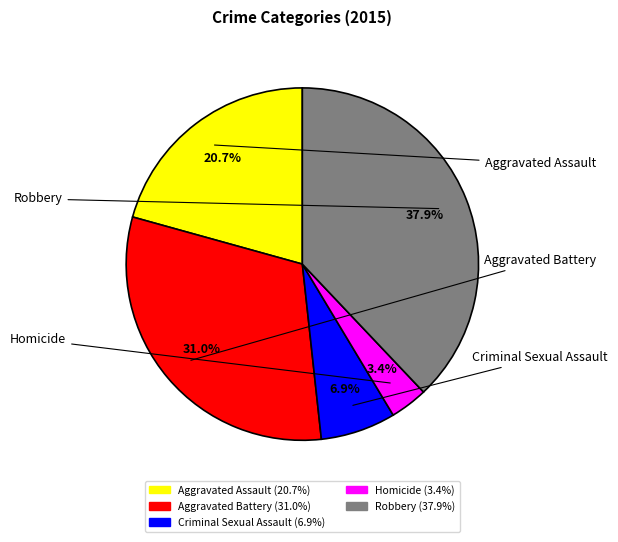

Between Aggravated Battery and Robbery, which is larger?

Robbery